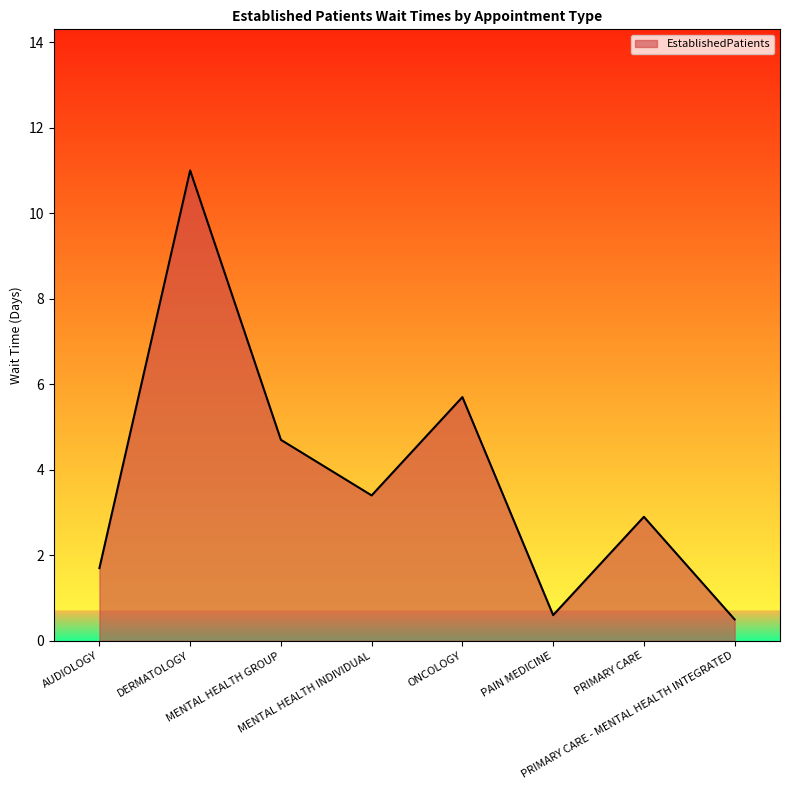

Between MENTAL HEALTH INDIVIDUAL and PRIMARY CARE - MENTAL HEALTH INTEGRATED, which is larger?

MENTAL HEALTH INDIVIDUAL